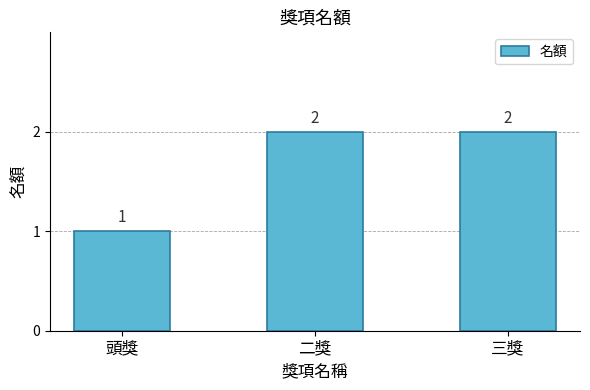

Is it true that the value at 三獎 is 3?

False